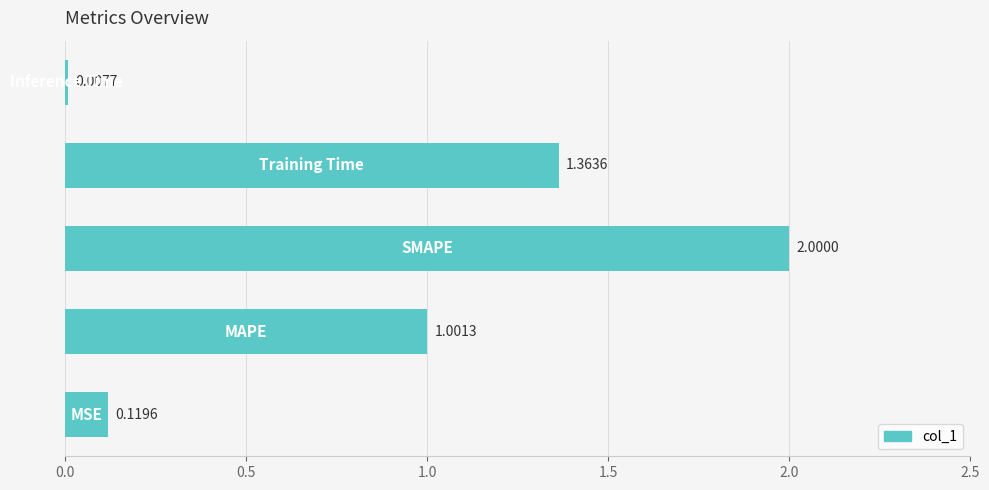

What is the sum of all values?

4.5